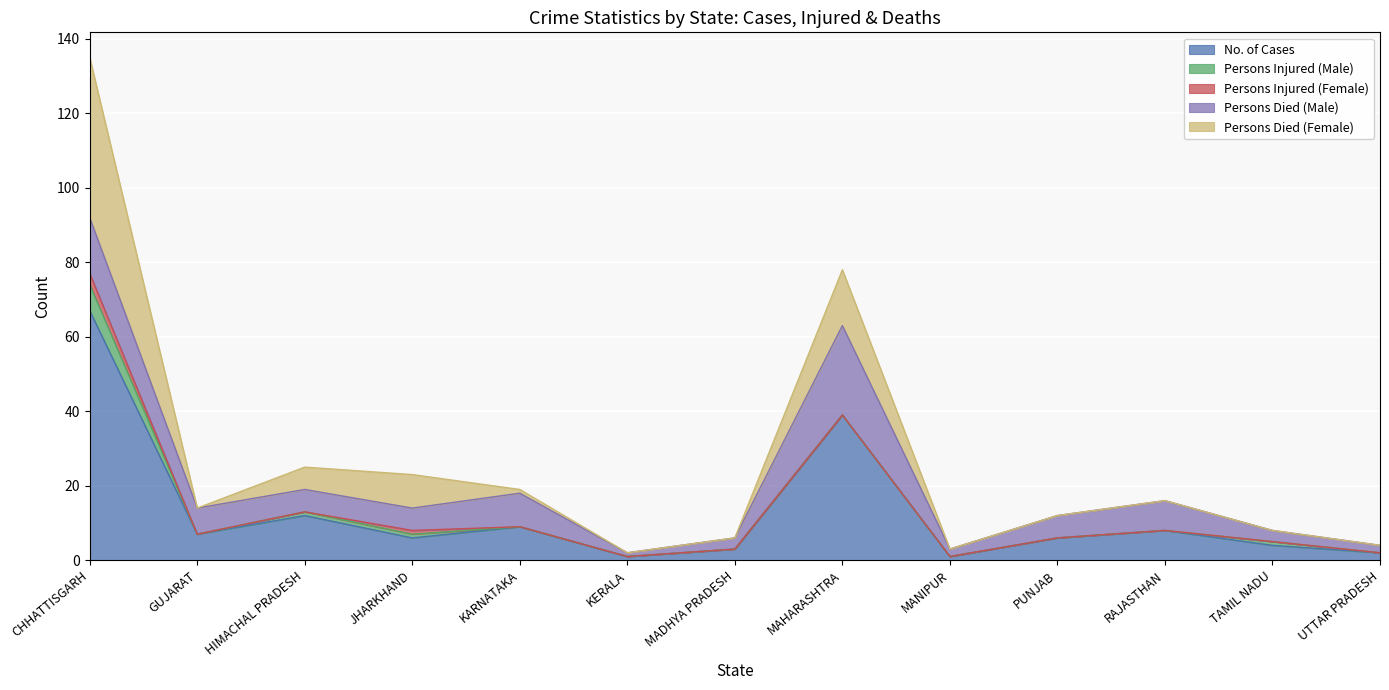

What position from the left is RAJASTHAN?

11